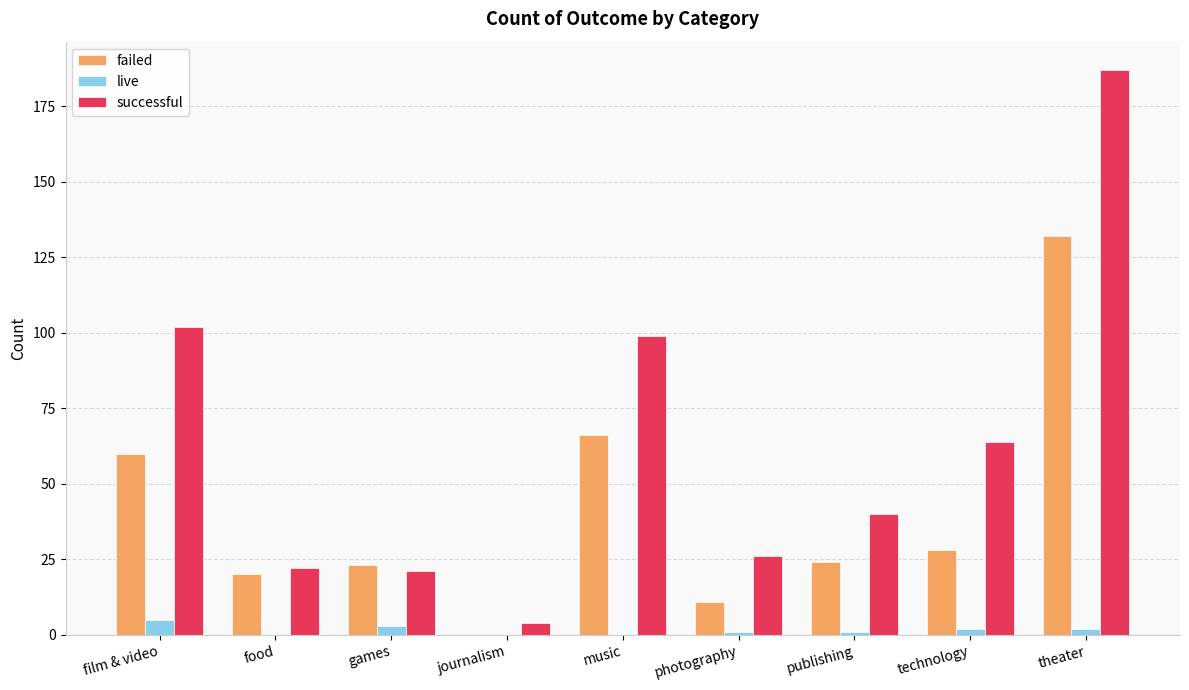

What is the sum of all failed values?

364